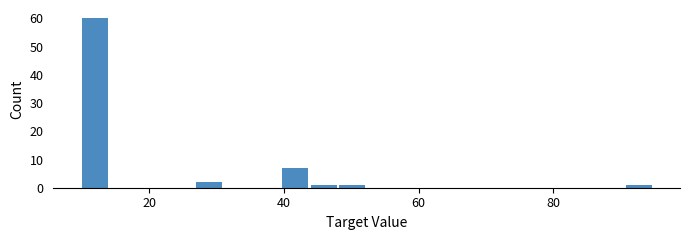

Around what value on the x-axis is the tallest bar? Give the approximate position of its centre, as read against the axis.

12